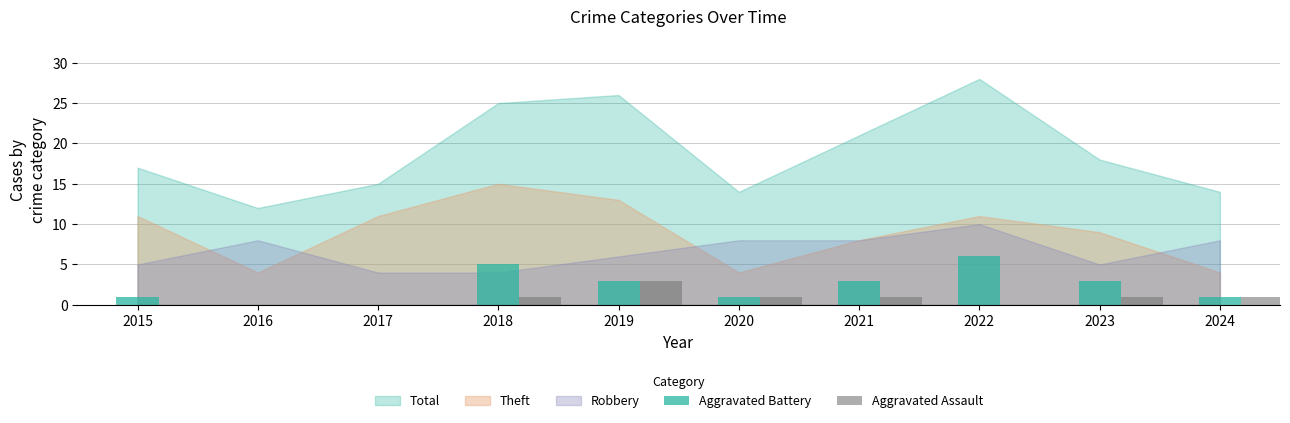

At which label does Aggravated Battery first exceed 3?

2018